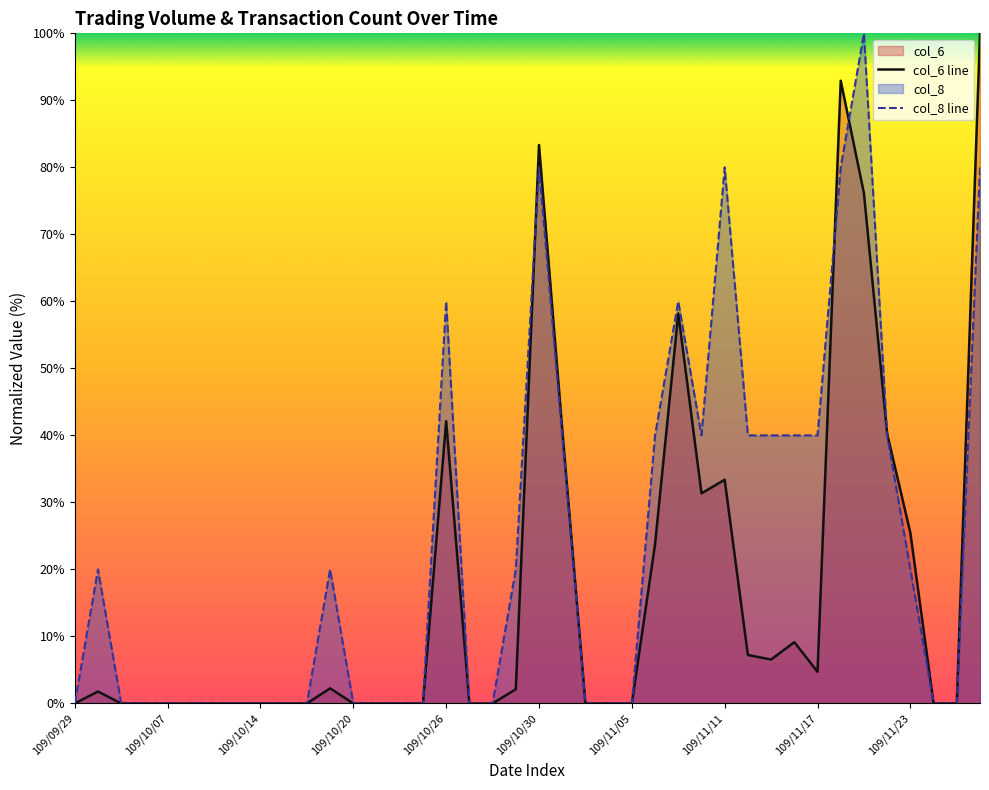

What is the maximum value for col_8 line?

100.0